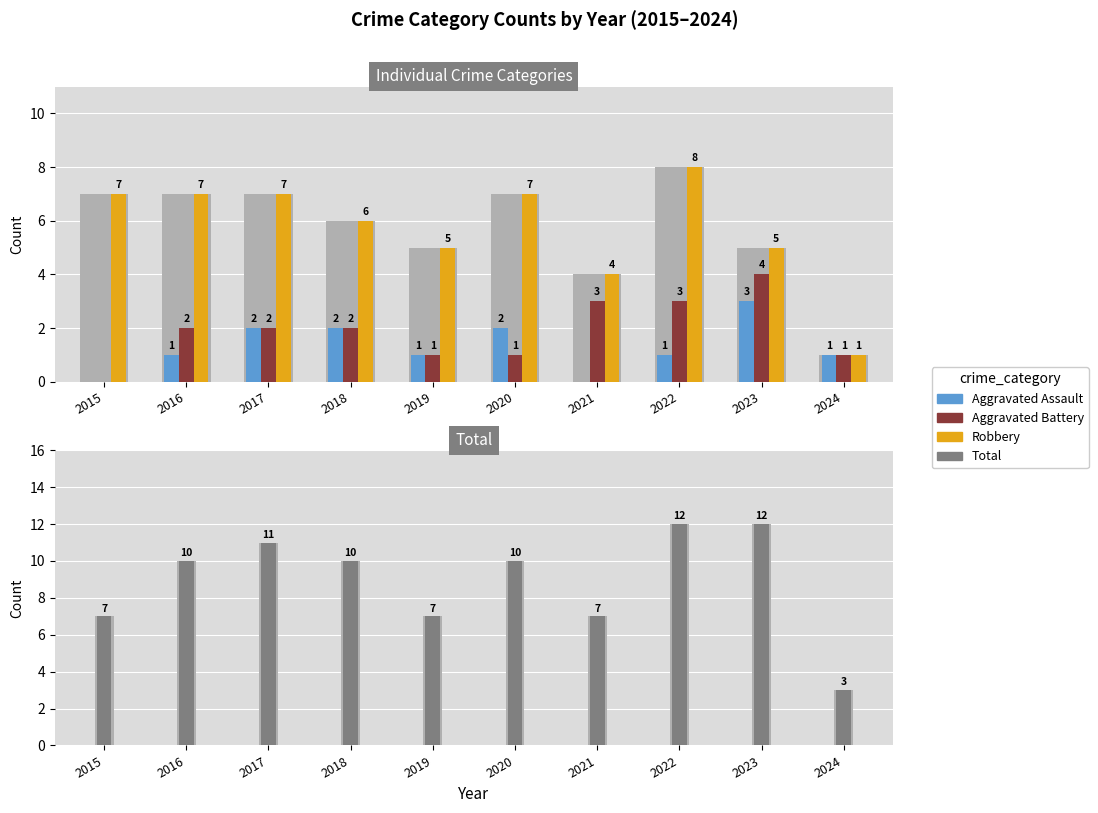

Between 2022 and 2024, which series saw the biggest shift?

Total